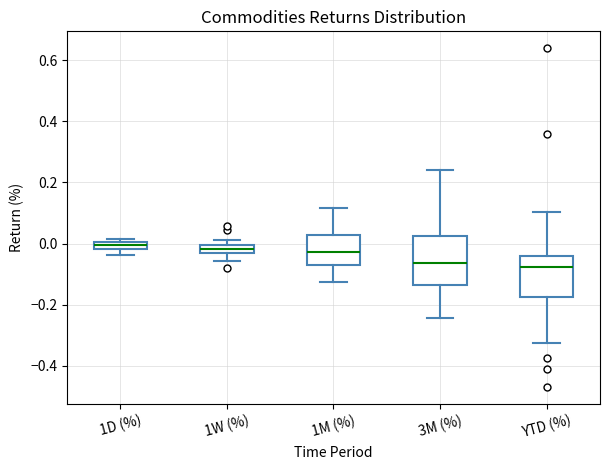

Where is the upper edge of the box for 1W (%) on the y-axis? The values are not printed on the chart, so give them approximately, as read against the axis.

0.00